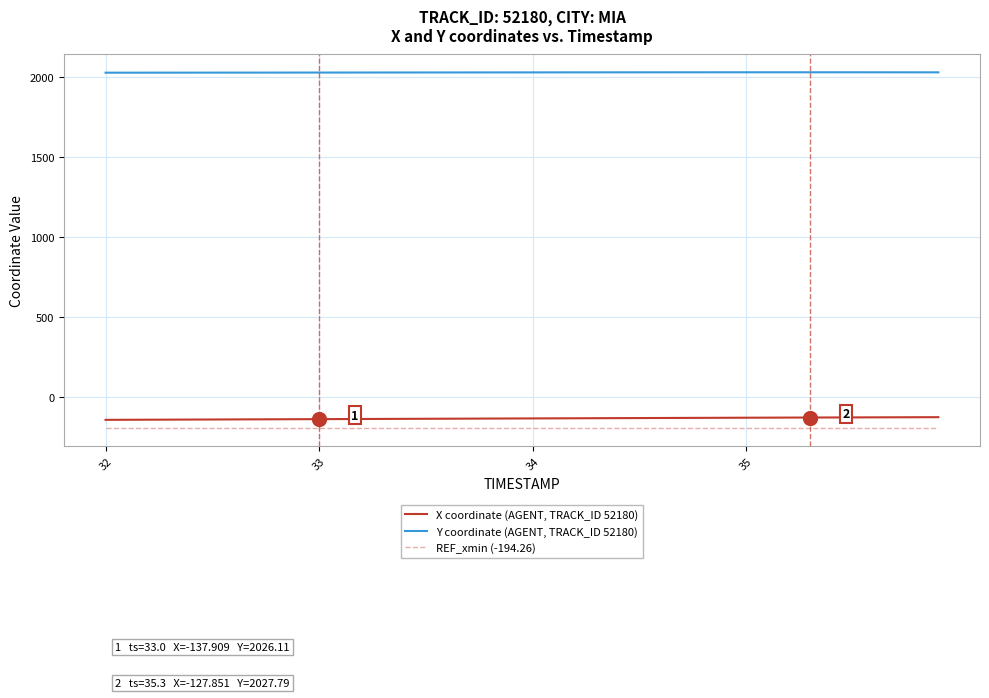

What is the maximum value for REF_xmin (-194.26)?

-194.3